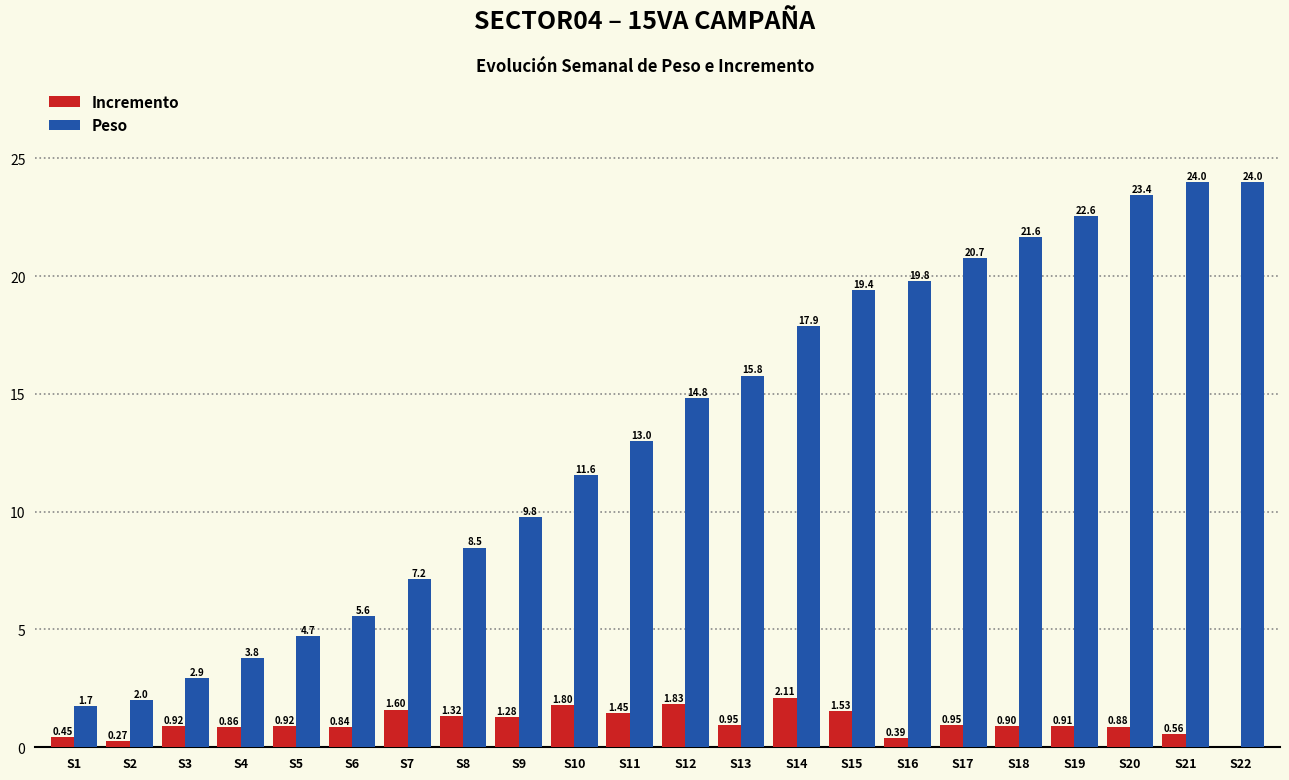

Between S3 and S14, which series saw the biggest shift?

Peso